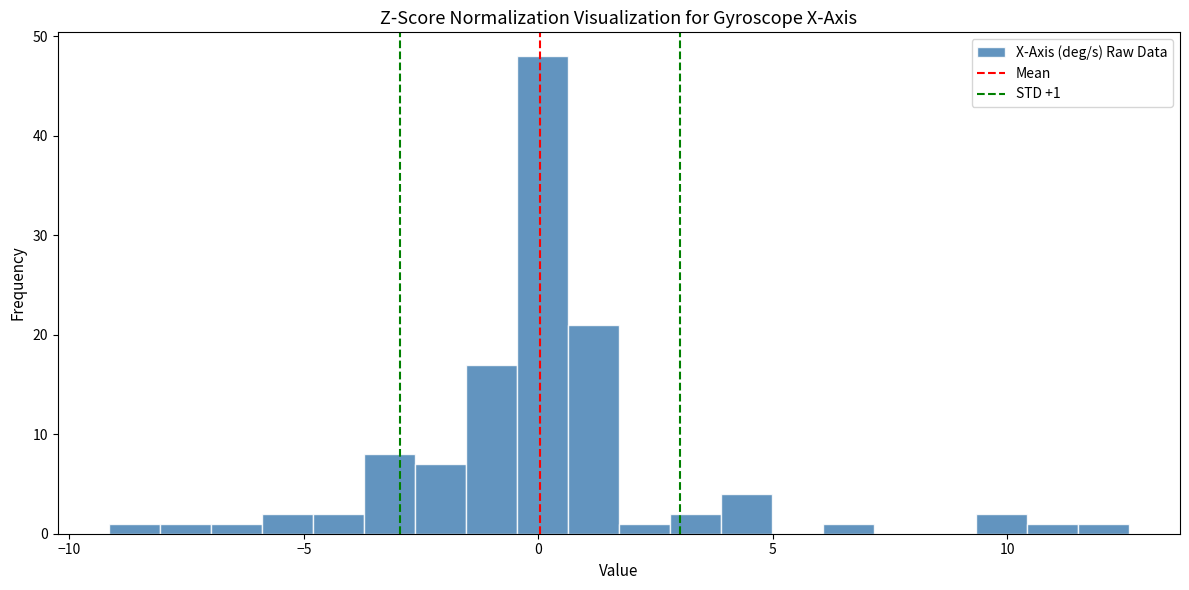

Around what value on the x-axis is the tallest bar? Give the approximate position of its centre, as read against the axis.

0.0